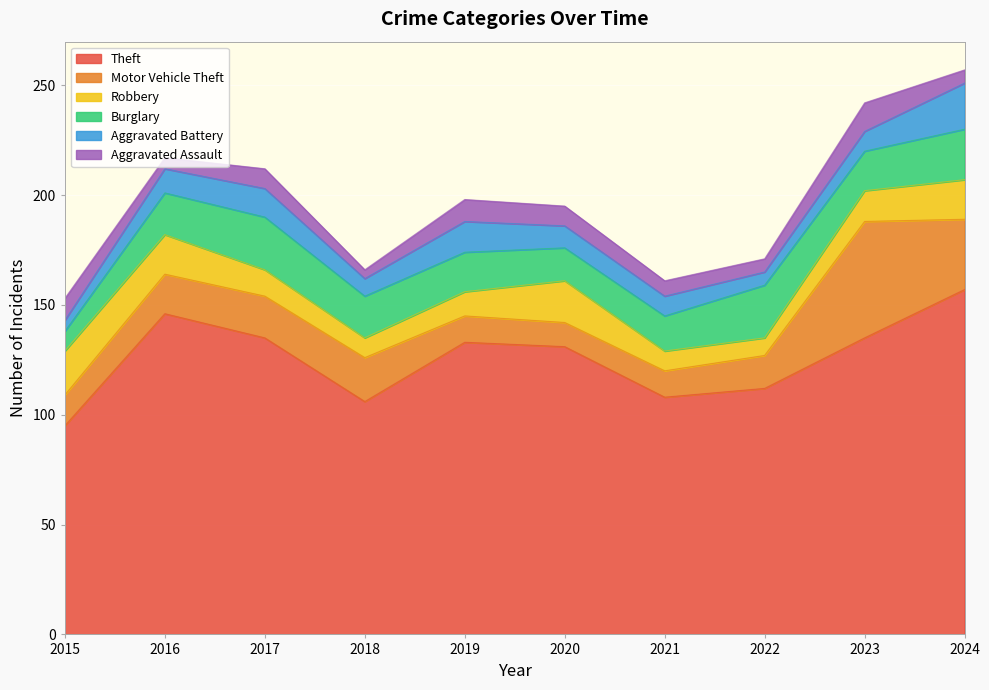

At how many categories does at least one series exceed 116?

6